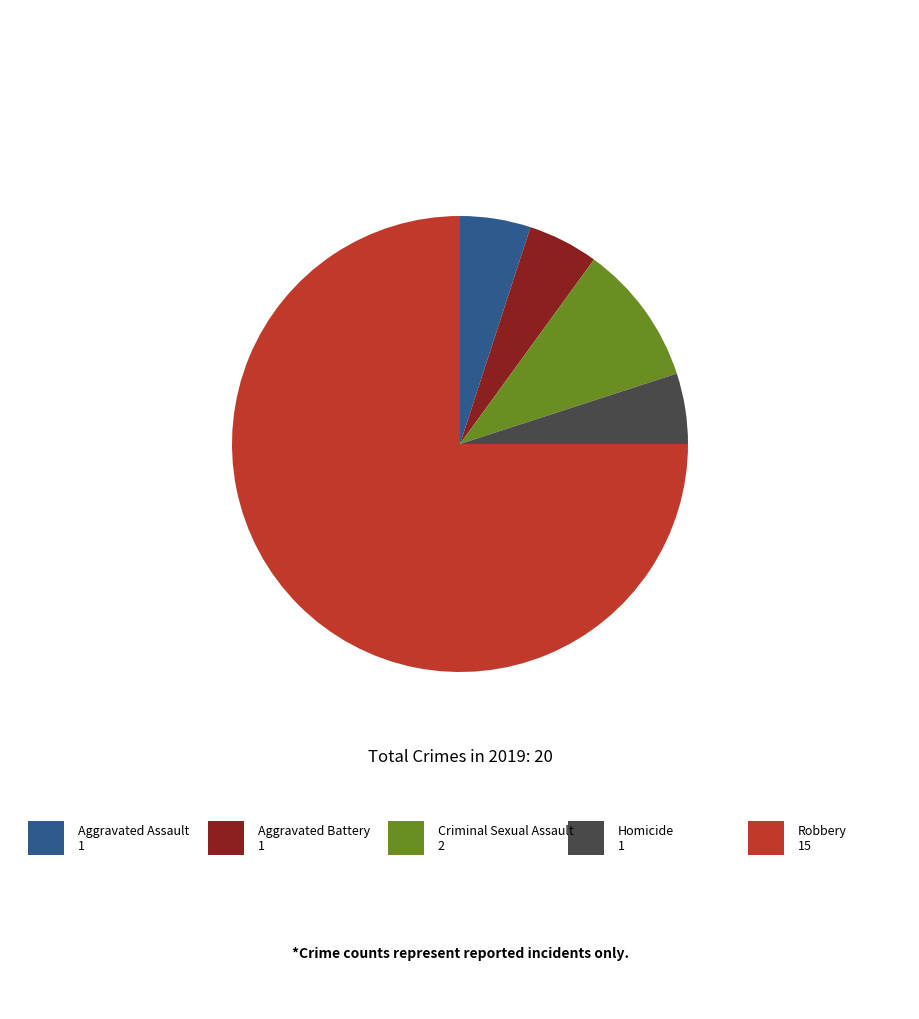

Does any single category account for the majority?

Yes